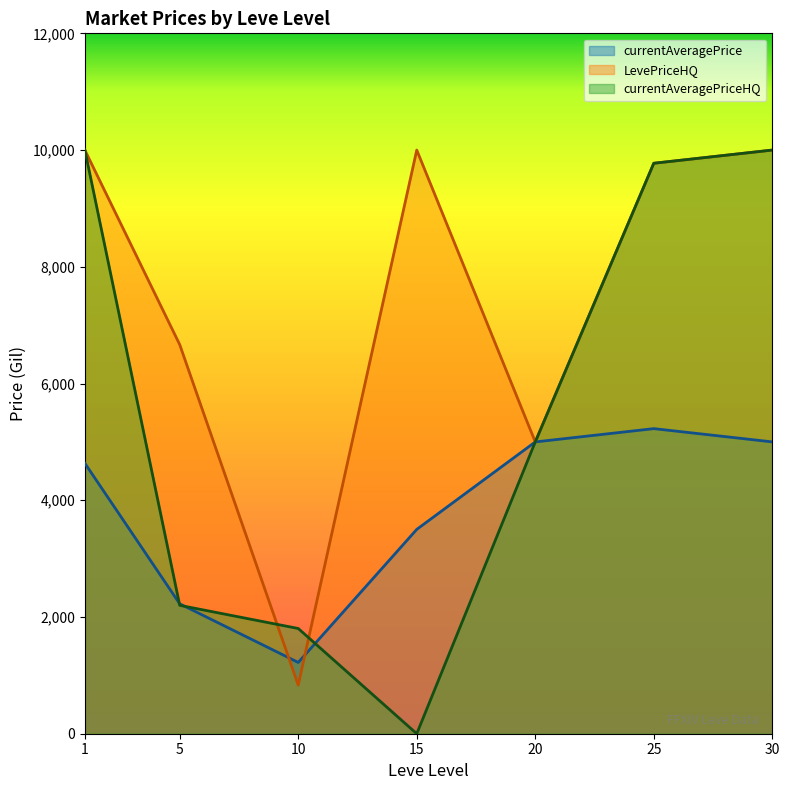

The LevePriceHQ series shows 9998.0 at 1. True or false?

True